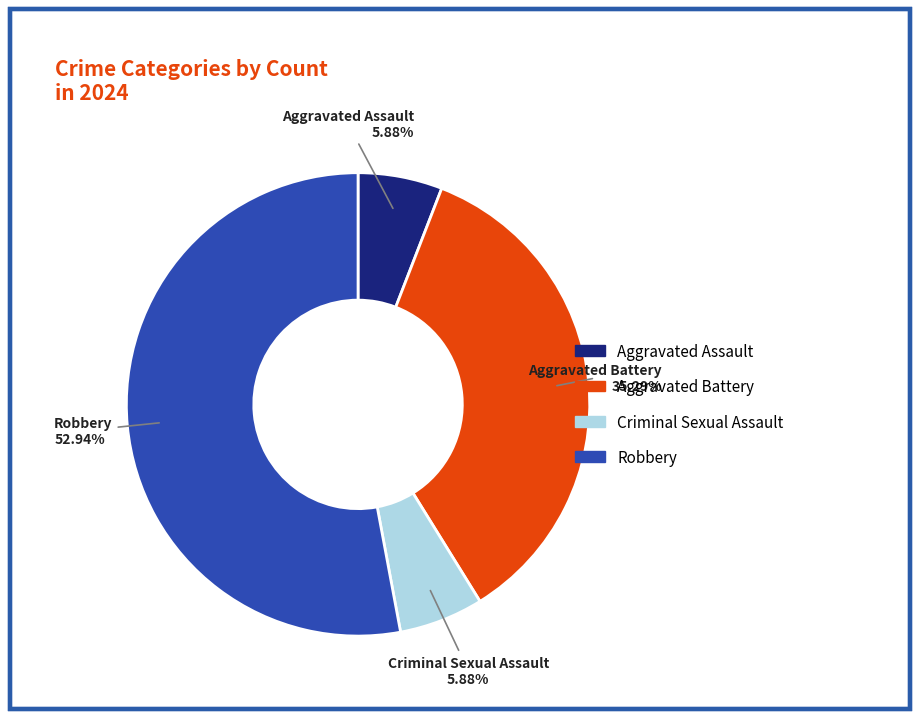

Is the sum of Aggravated Assault and Criminal Sexual Assault greater than half?

No